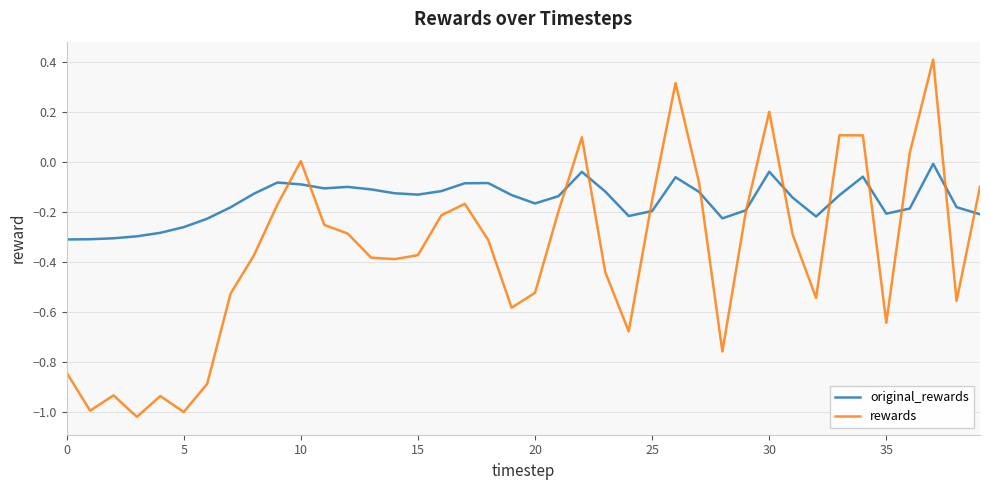

What is the maximum value for rewards?

0.4